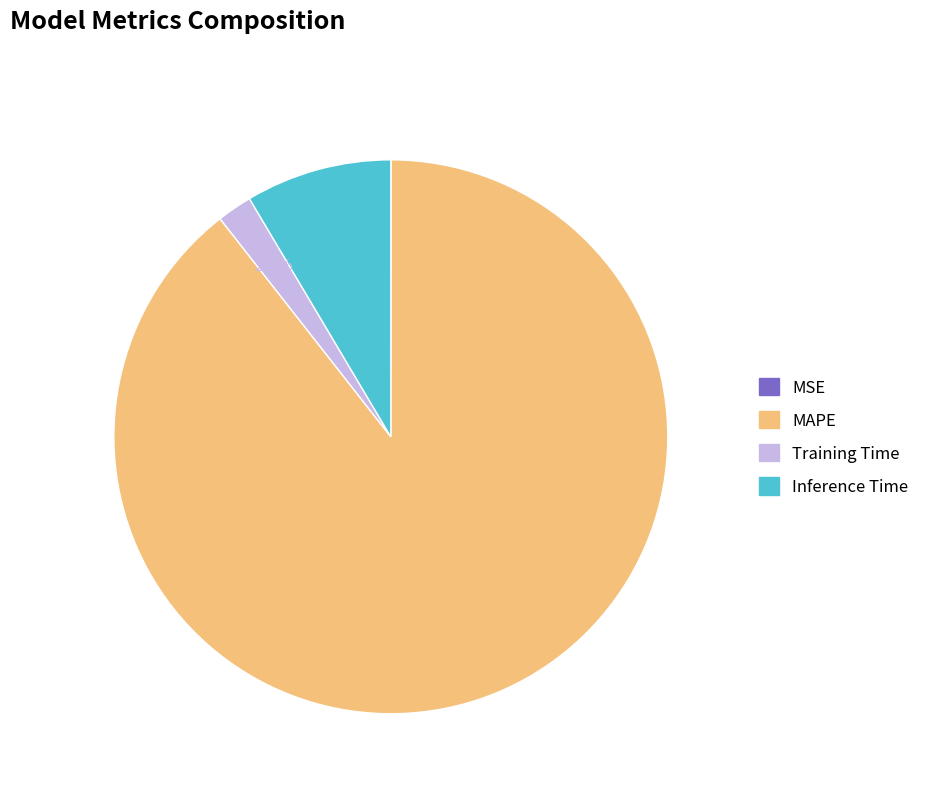

To the nearest percent, what is the average slice percentage?

25%